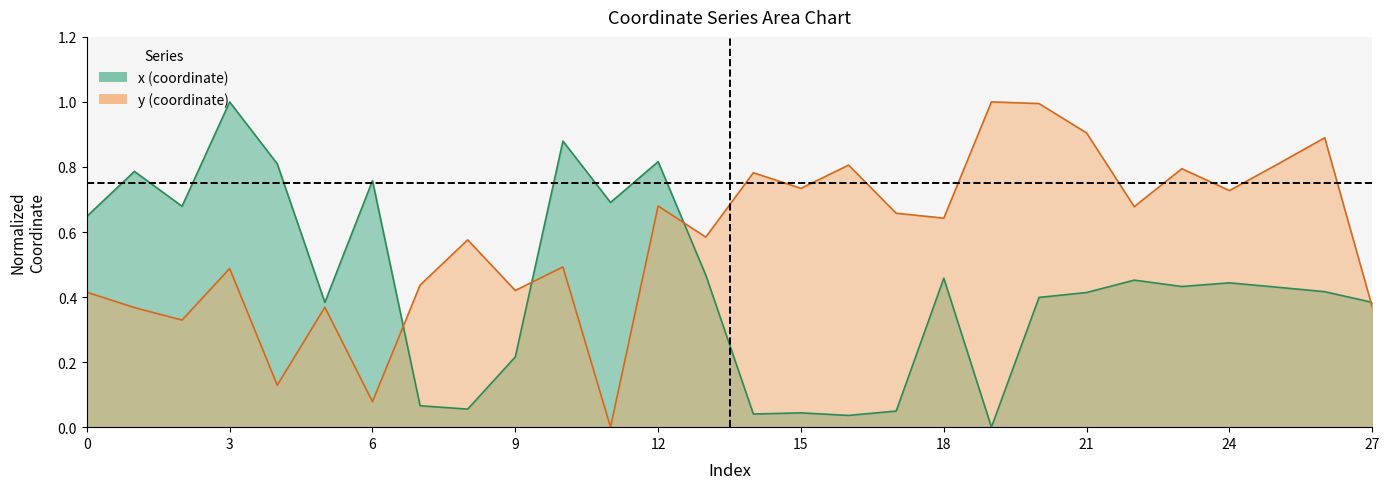

Reading left to right, list all the values displayed in this chart.

x: 0=0.6	1=0.8	2=0.7	3=1.0	4=0.8	5=0.4	6=0.8	7=0.1	8=0.1	9=0.2	10=0.9	11=0.7	12=0.8	13=0.5	14=0.0	15=0.0	16=0.0	17=0.0	18=0.5	19=0.0	20=0.4	21=0.4	22=0.5	23=0.4	24=0.4	25=0.4	26=0.4	27=0.4
y: 0=0.4	1=0.4	2=0.3	3=0.5	4=0.1	5=0.4	6=0.1	7=0.4	8=0.6	9=0.4	10=0.5	11=0.0	12=0.7	13=0.6	14=0.8	15=0.7	16=0.8	17=0.7	18=0.6	19=1.0	20=1.0	21=0.9	22=0.7	23=0.8	24=0.7	25=0.8	26=0.9	27=0.4